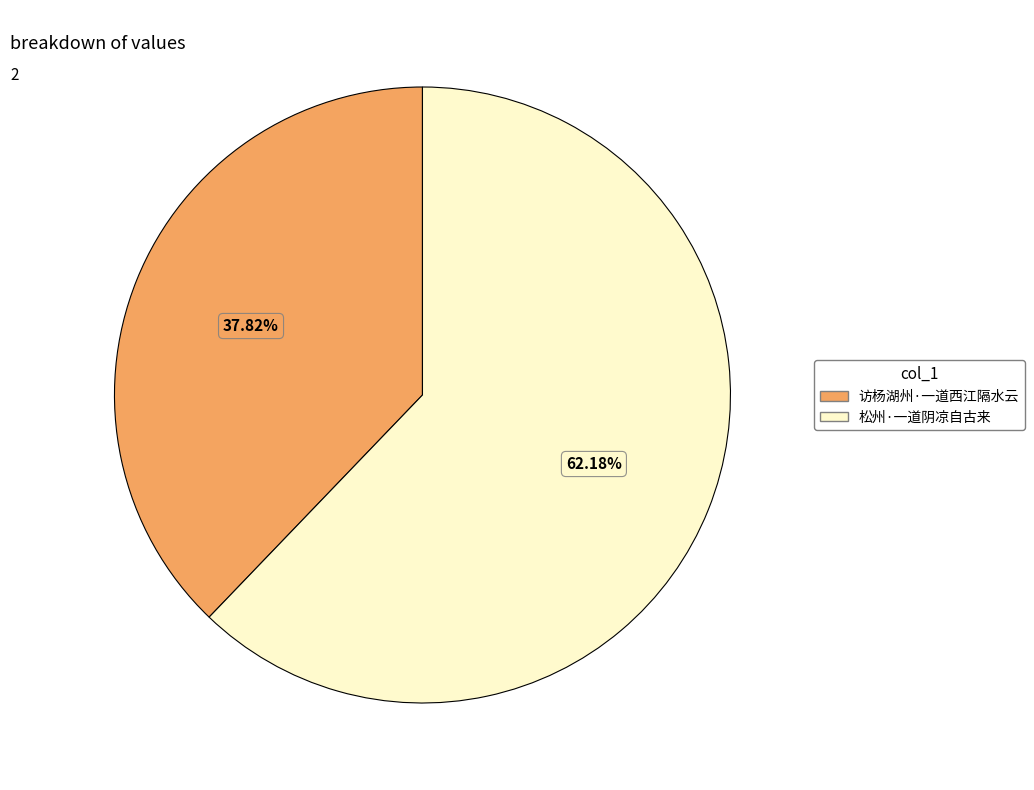

Count the number of slices in the pie.

2